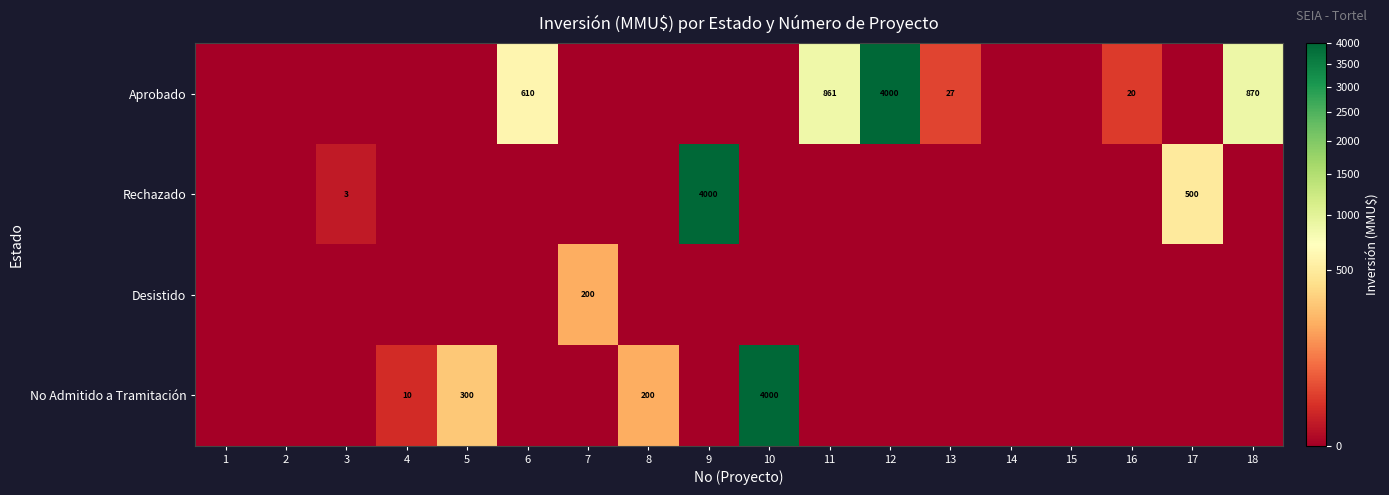

At 6, list the series in order from smallest to largest.

Rechazado, Desistido, No Admitido a Tramitación, Aprobado